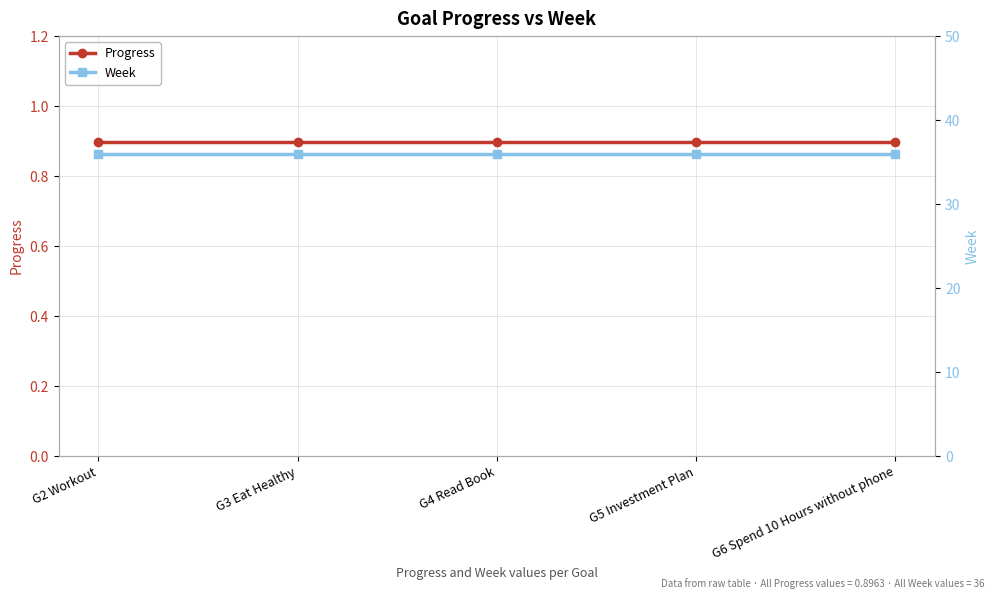

The Progress series shows 0.5 at G5 Investment Plan. True or false?

False